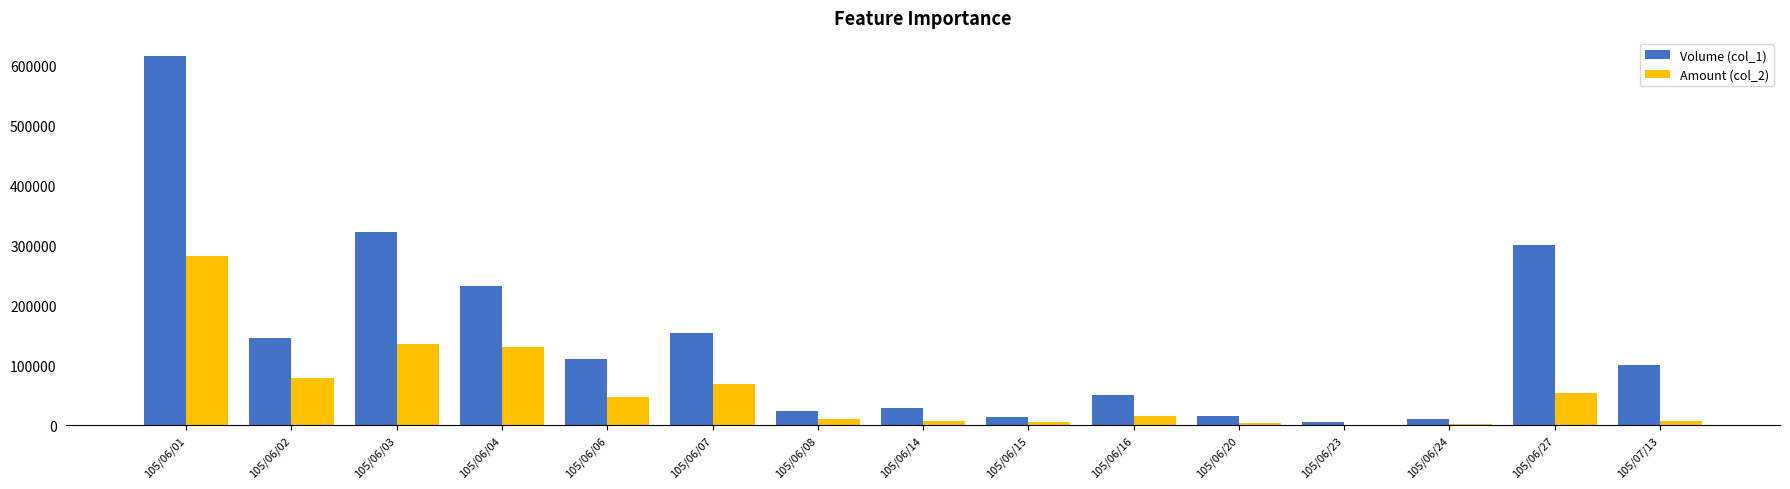

What is the maximum value shown in the chart?

616000